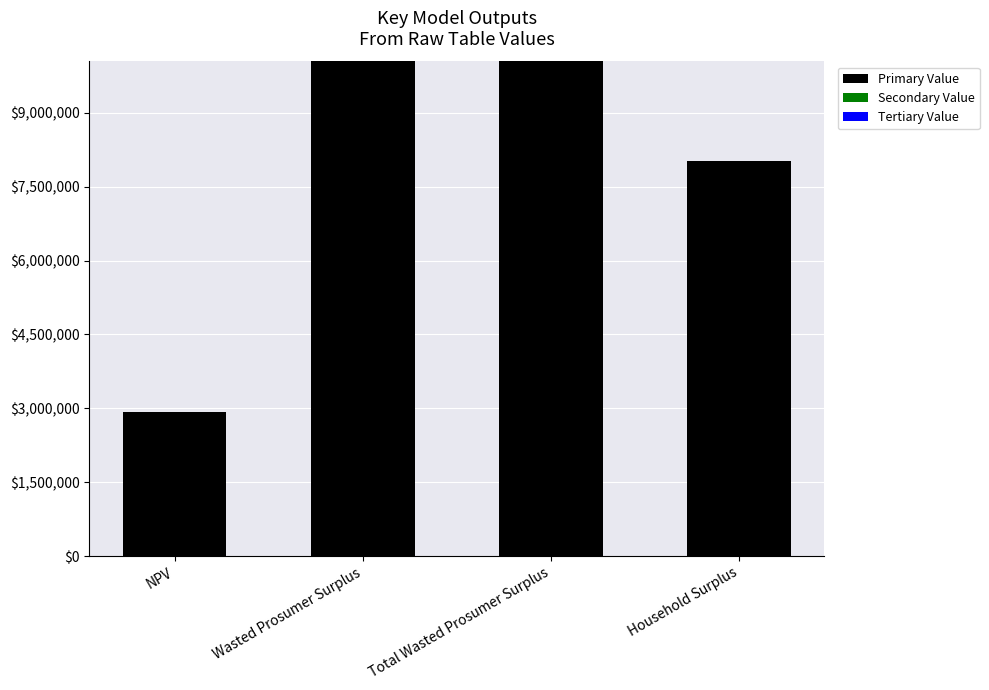

The value of Primary Value at Total Wasted Prosumer Surplus is 4604311.6. True or false?

False